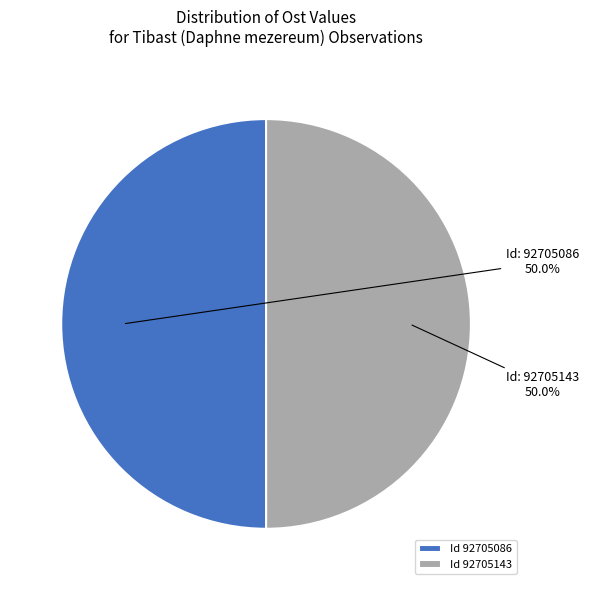

What is the ratio of the value at Id 92705086 to the value at Id 92705143?

1.0